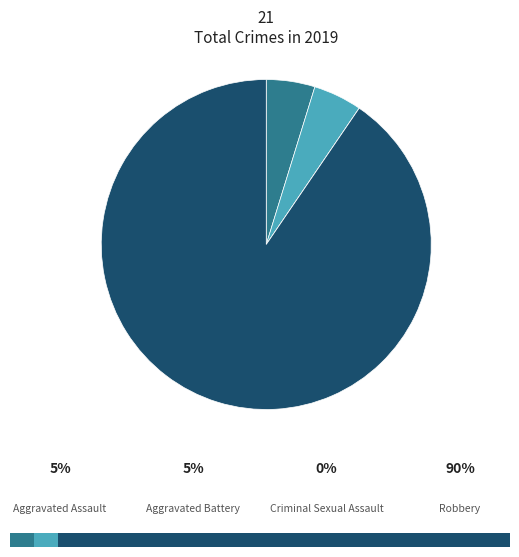

To the nearest percent, what percentage of the pie is Robbery?

90%